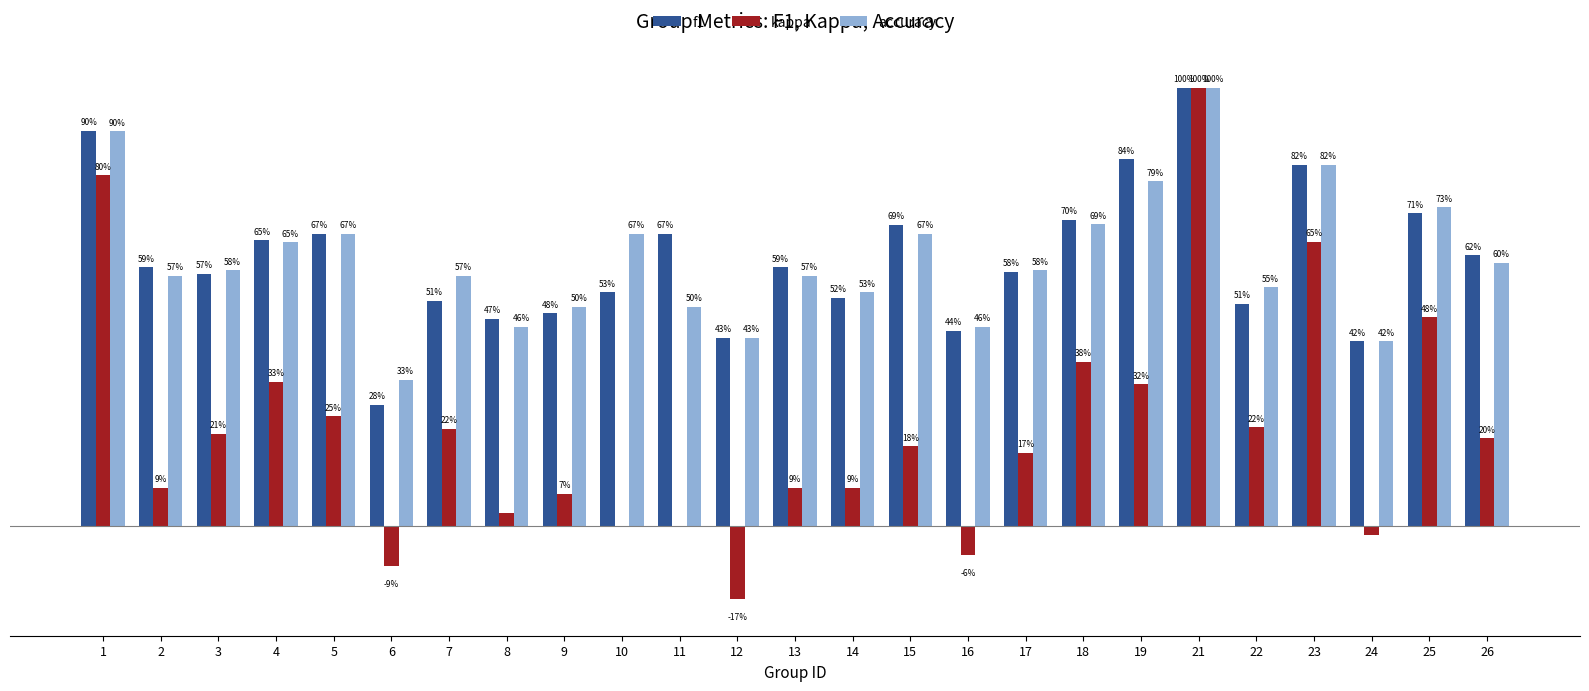

What are all the series names shown in the legend?

f1, kappa, accuracy